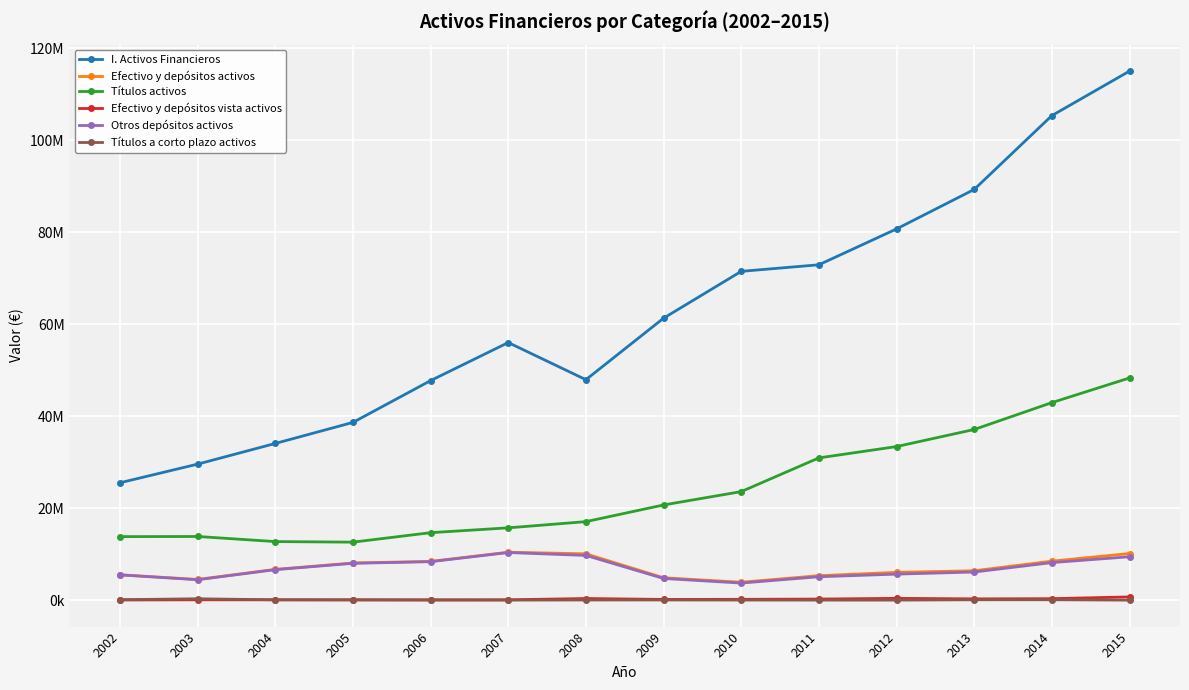

Where is Títulos activos nearest to the value 30464652?

2011